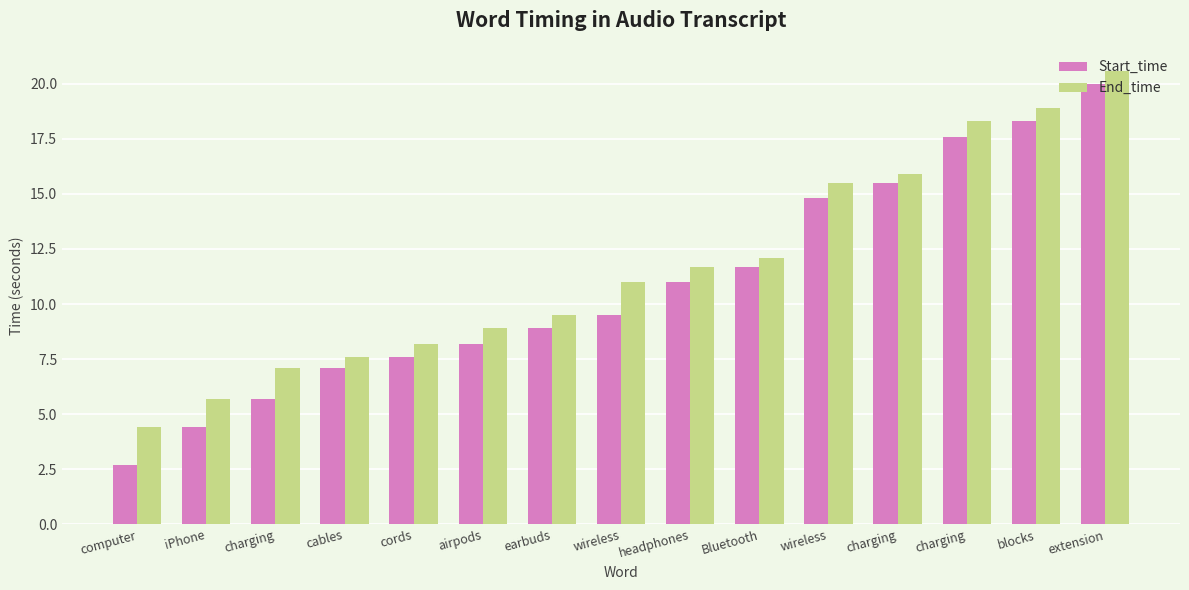

Does the chart contain stacked bars?

No